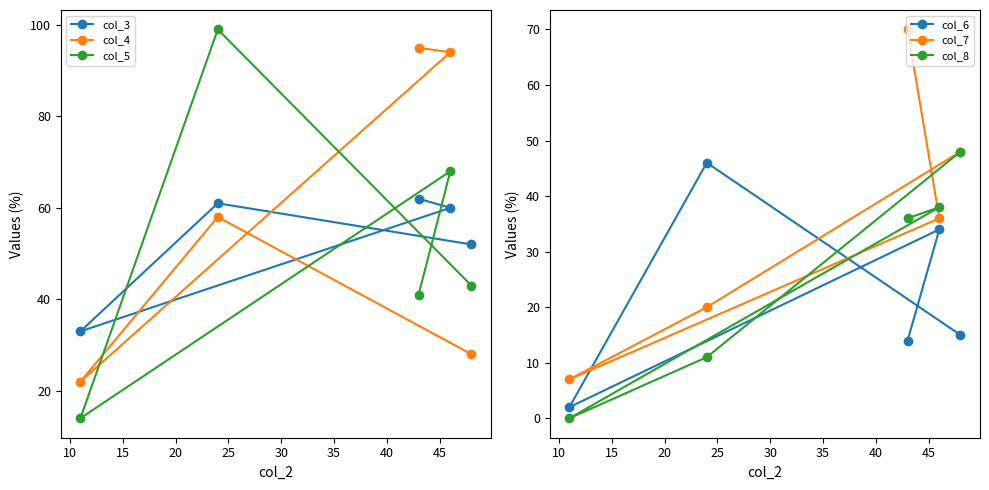

What is the lowest value of the col_5 series?

14